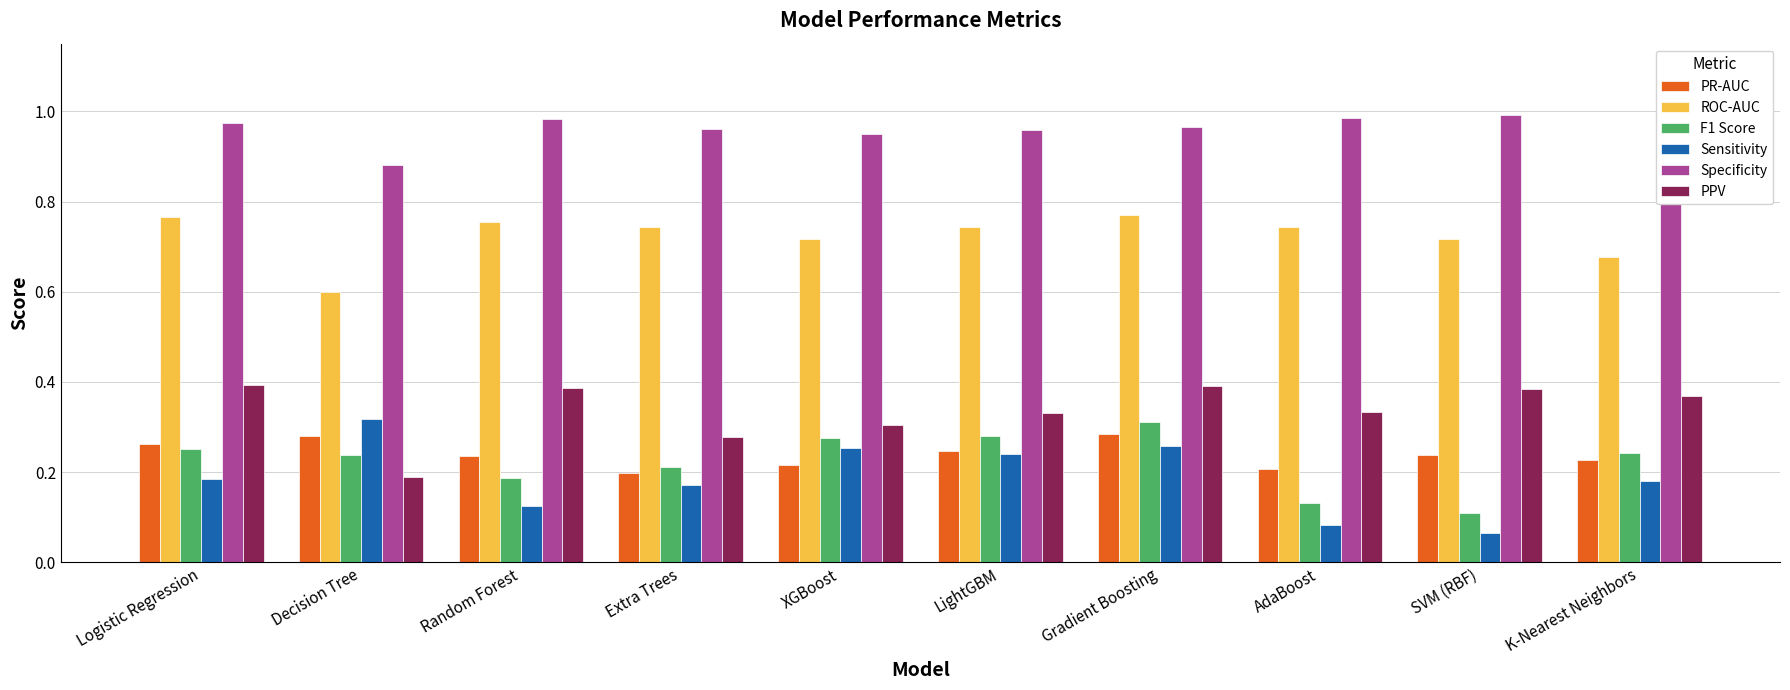

What is the sum of all PPV values?

3.4